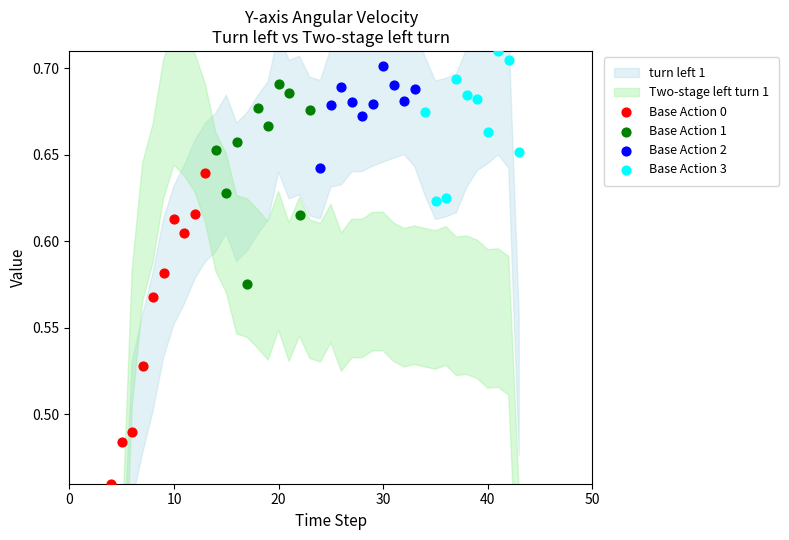

Which series contains the lowest Y value?

Base Action 0